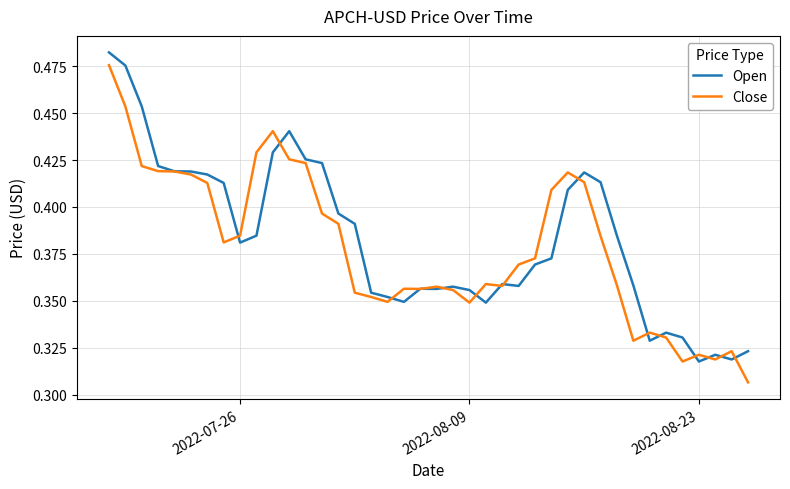

Does the chart have visible grid lines?

Yes